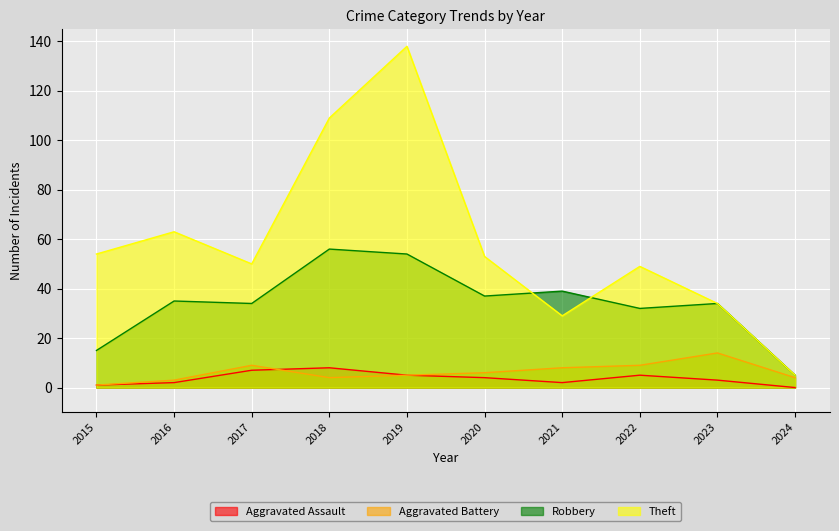

List the series in order of their peak value, lowest first.

Aggravated Assault, Aggravated Battery, Robbery, Theft